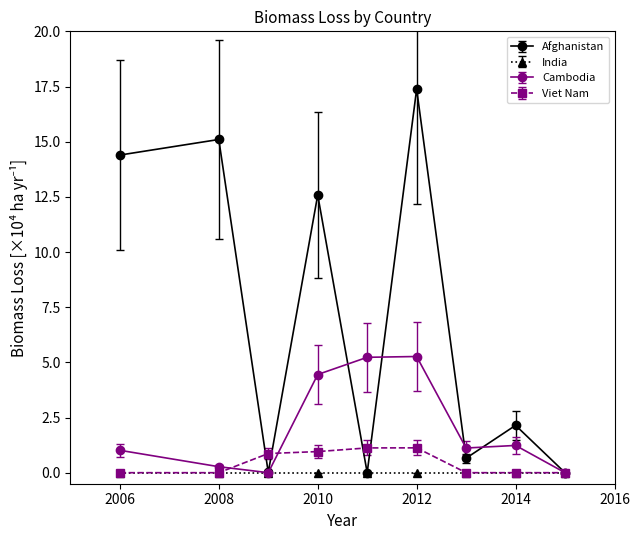

Which series has the largest total across all categories?

Afghanistan